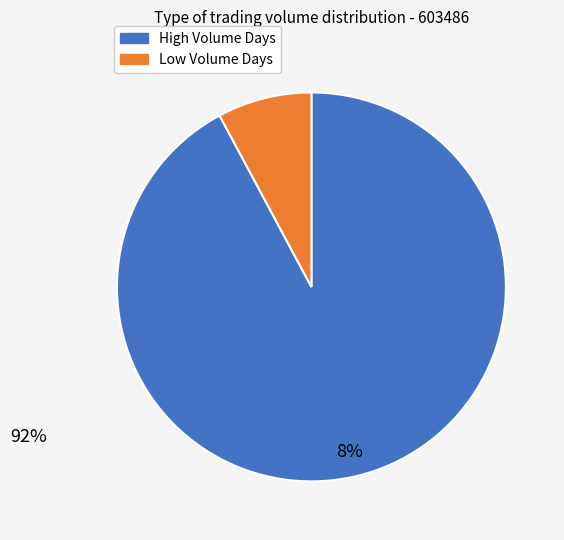

Is 2021-12-20 the majority of the pie?

No